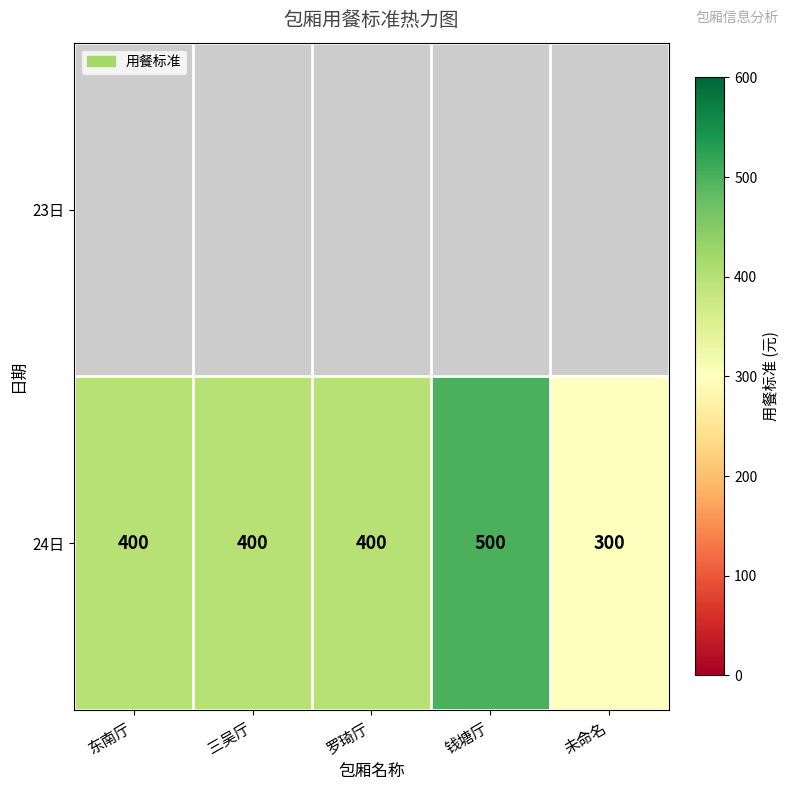

What value does the 24日 series have at 钱塘厅?

500